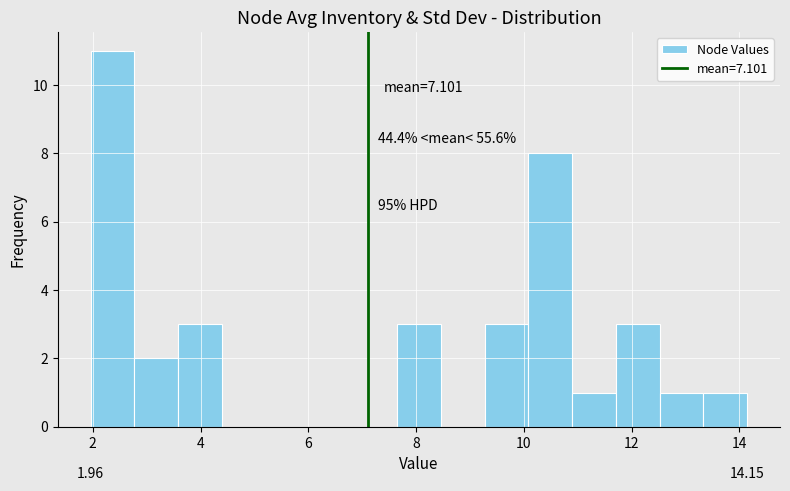

Over which range of the x-axis is the bar tallest?

2.0 to 2.8